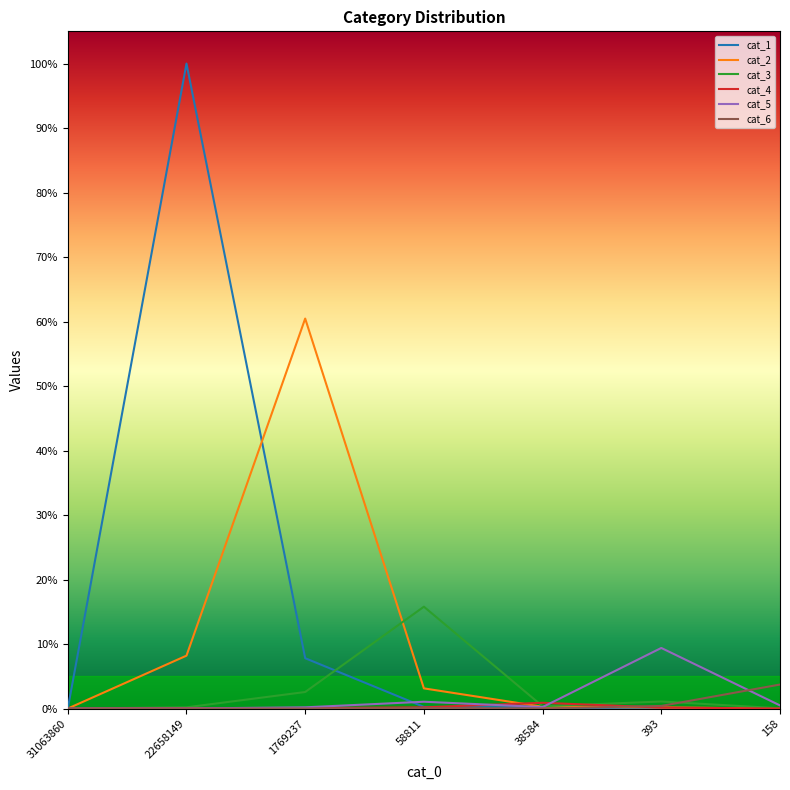

Does the chart have visible grid lines?

No